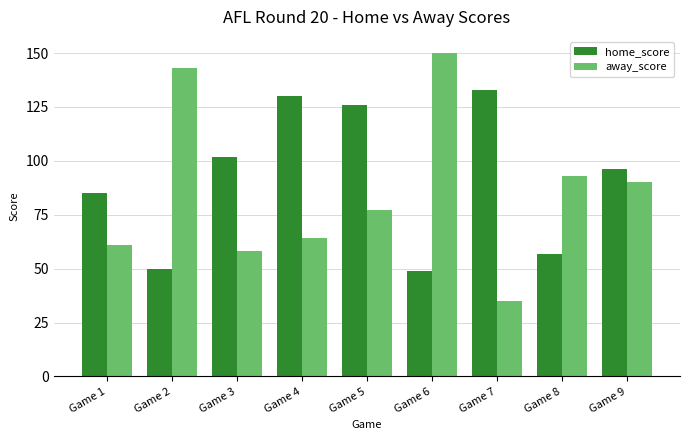

What is the greatest value displayed?

150